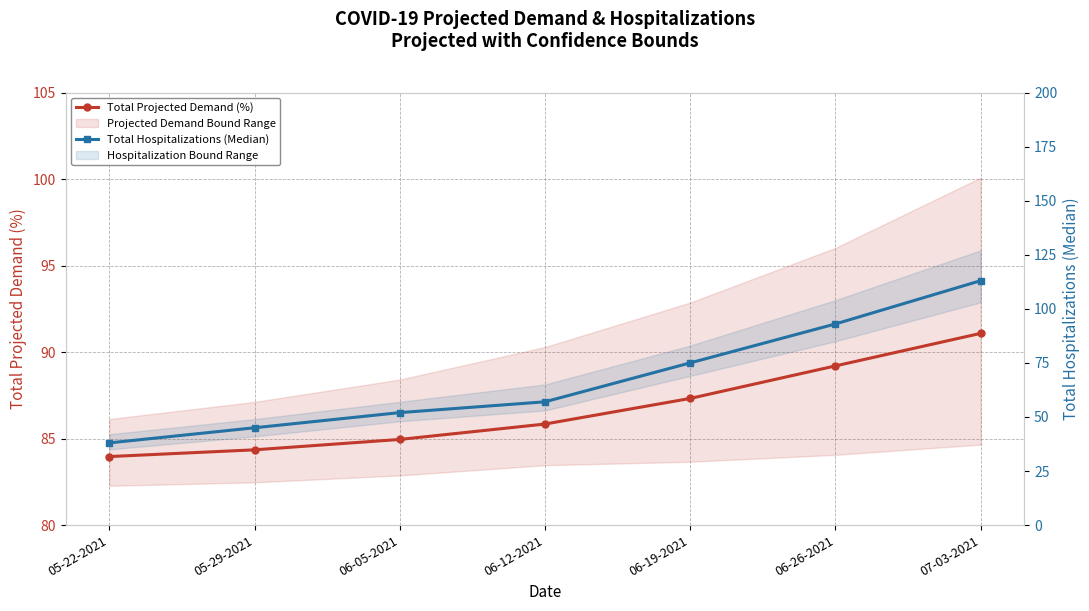

What is the label of the 4th point from the right?

06-12-2021